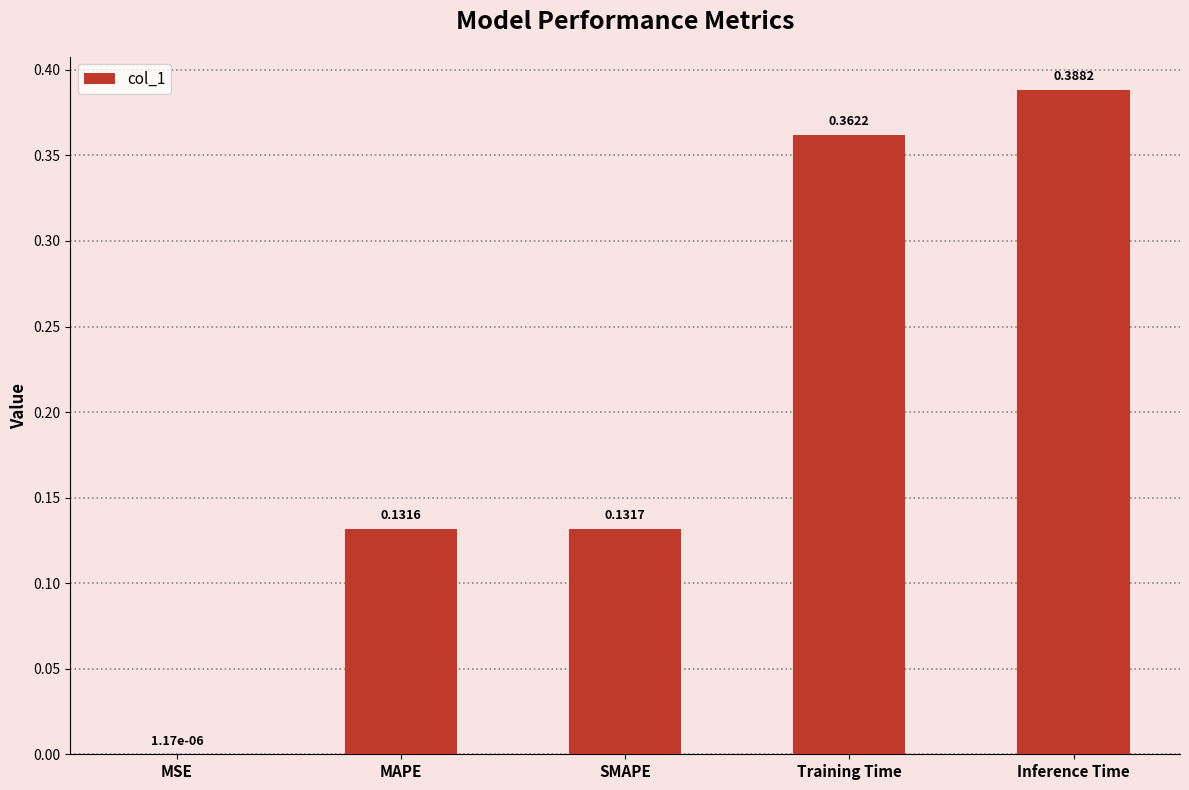

Where is the data nearest to the value 0?

MSE